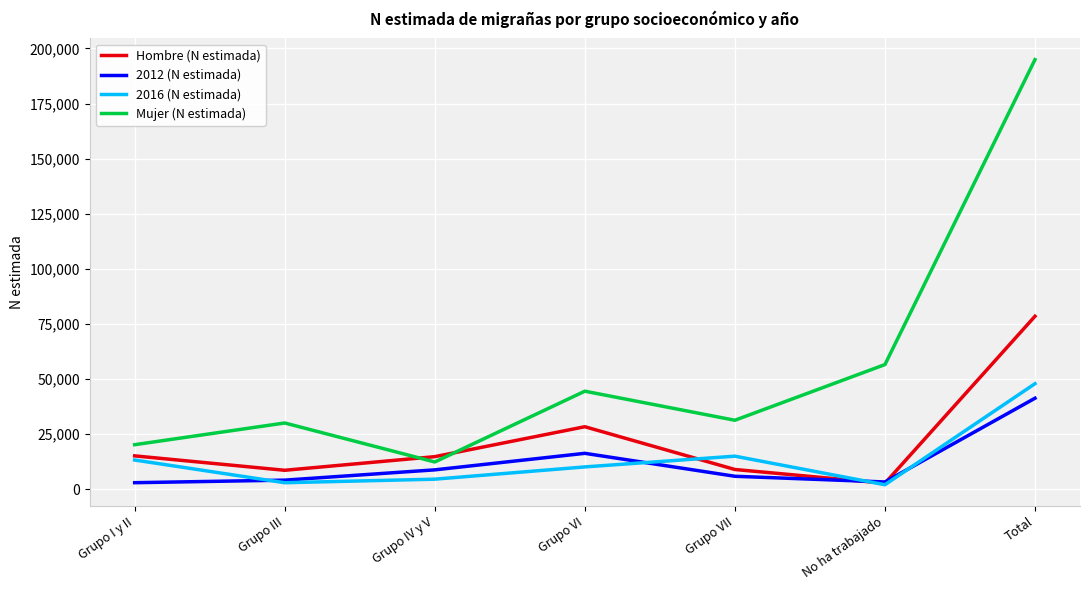

What is the total value across all series at Grupo IV y V?

40454